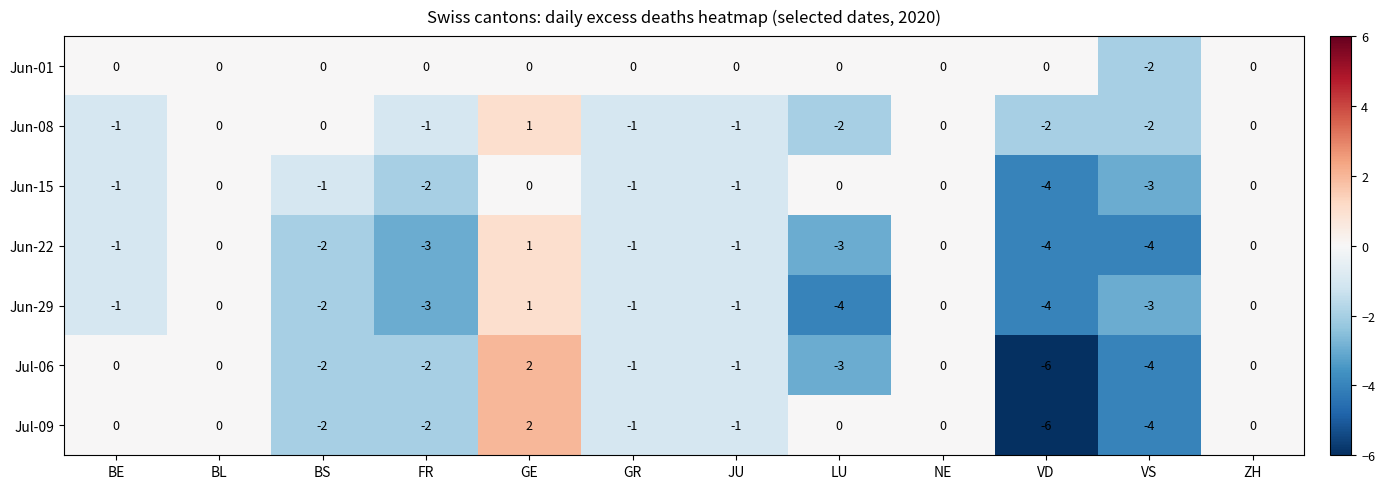

How many Jun-22 values are between -3 and 0?

9